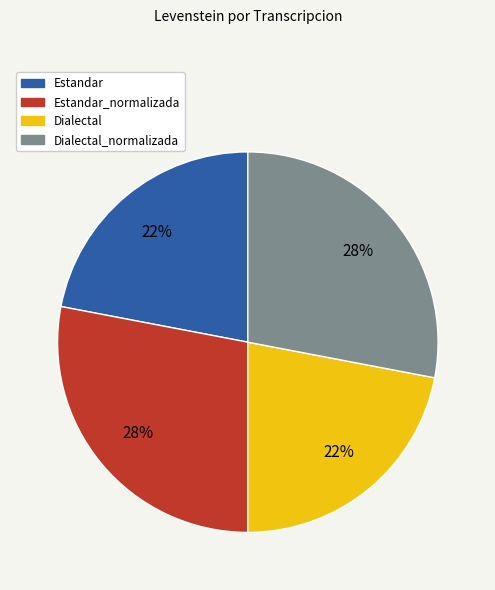

Is there any slice that represents more than half of the pie?

No